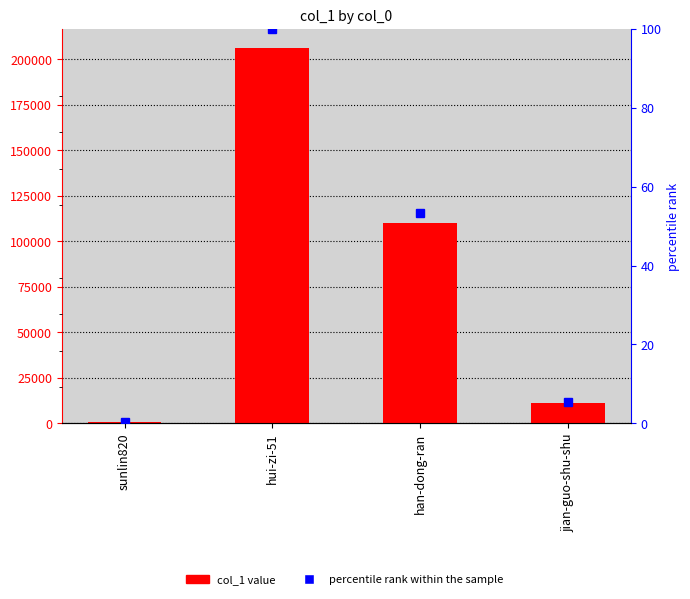

At han-dong-ran, list the series in order from smallest to largest.

percentile rank within the sample, col_1